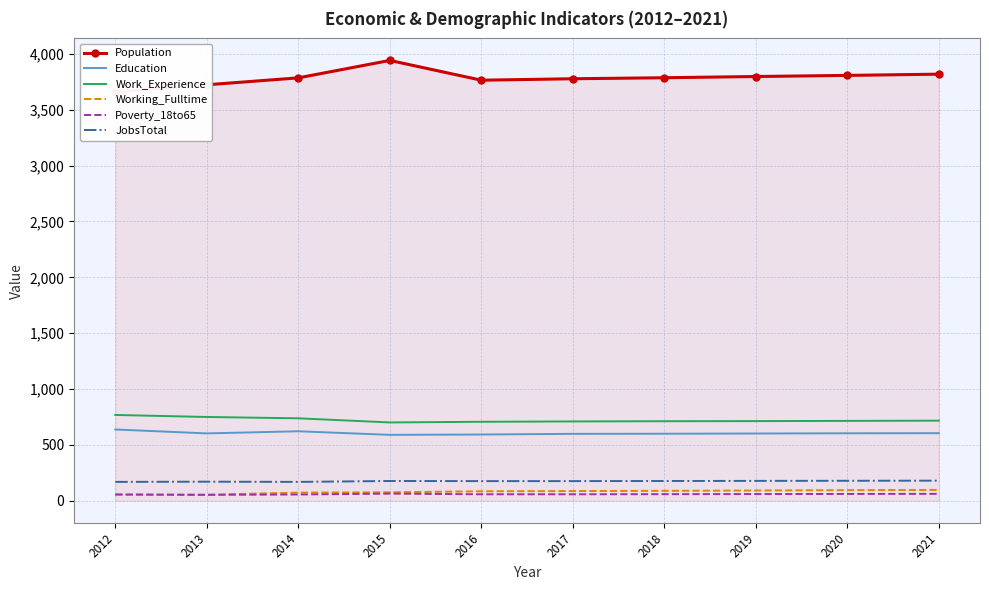

What is the smallest value displayed?

53